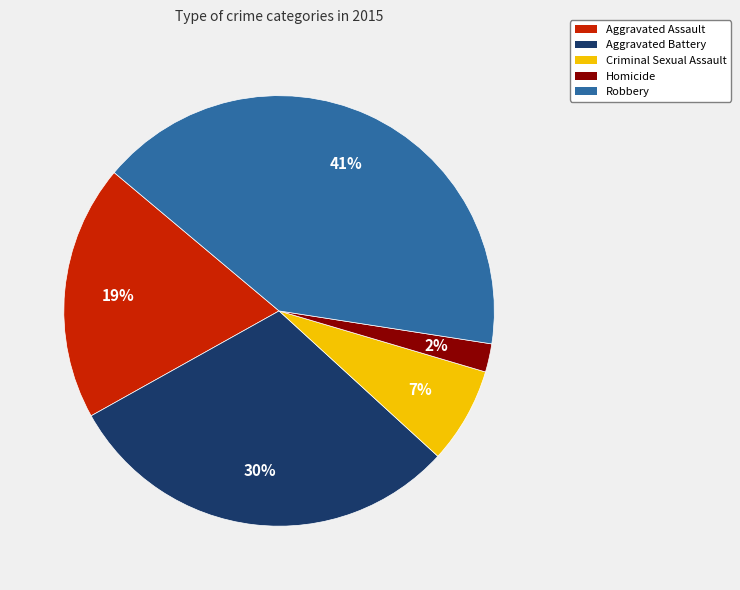

Combined, do Aggravated Battery and Criminal Sexual Assault account for over 50%?

No